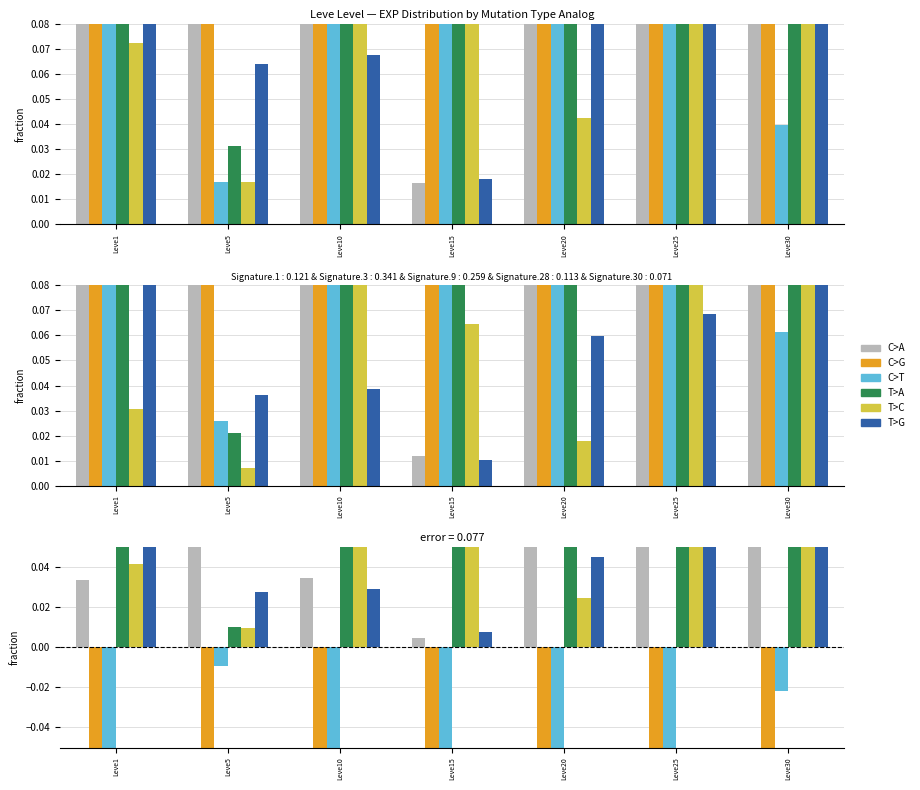

Which category has the lowest value across all series?

Leve5